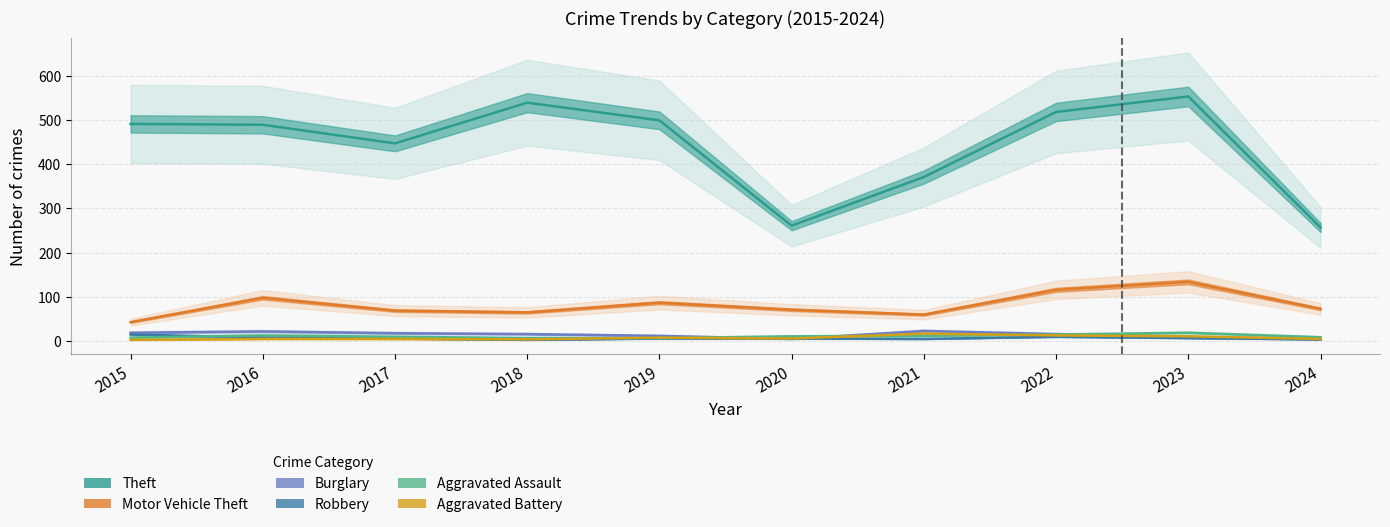

Reading left to right, extract all data points from this chart.

Theft: 2015=491	2016=489	2017=447	2018=539	2019=499	2020=261	2021=371	2022=518	2023=553	2024=257
Motor Vehicle Theft: 2015=43	2016=98	2017=69	2018=65	2019=87	2020=71	2021=60	2022=116	2023=134	2024=73
Burglary: 2015=19	2016=22	2017=18	2018=16	2019=12	2020=5	2021=23	2022=16	2023=9	2024=5
Robbery: 2015=15	2016=8	2017=6	2018=3	2019=6	2020=6	2021=5	2022=10	2023=7	2024=4
Aggravated Assault: 2015=8	2016=13	2017=10	2018=7	2019=7	2020=11	2021=12	2022=15	2023=19	2024=9
Aggravated Battery: 2015=3	2016=5	2017=5	2018=4	2019=8	2020=6	2021=17	2022=13	2023=11	2024=5